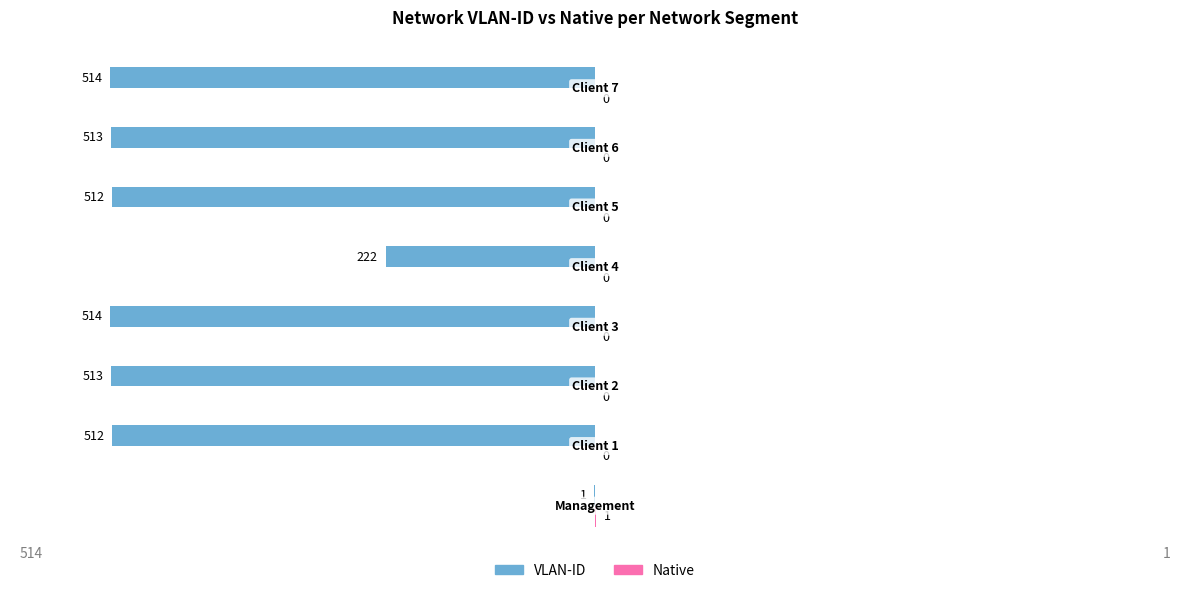

Reading left to right, transcribe all the data shown in this chart.

VLAN-ID: -1	-512	-513	-514	-222	-512	-513	-514
Native: 1	0	0	0	0	0	0	0